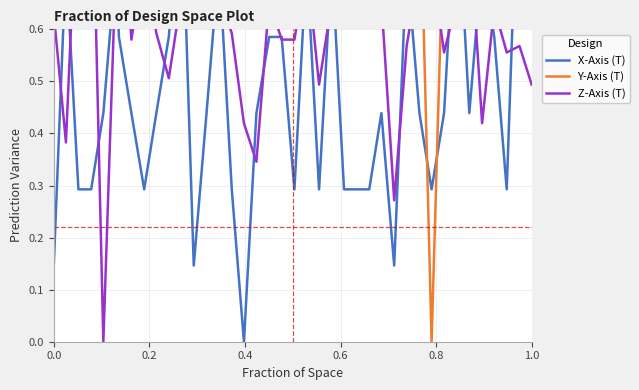

What is the label of the 38th point from the right?

0.4